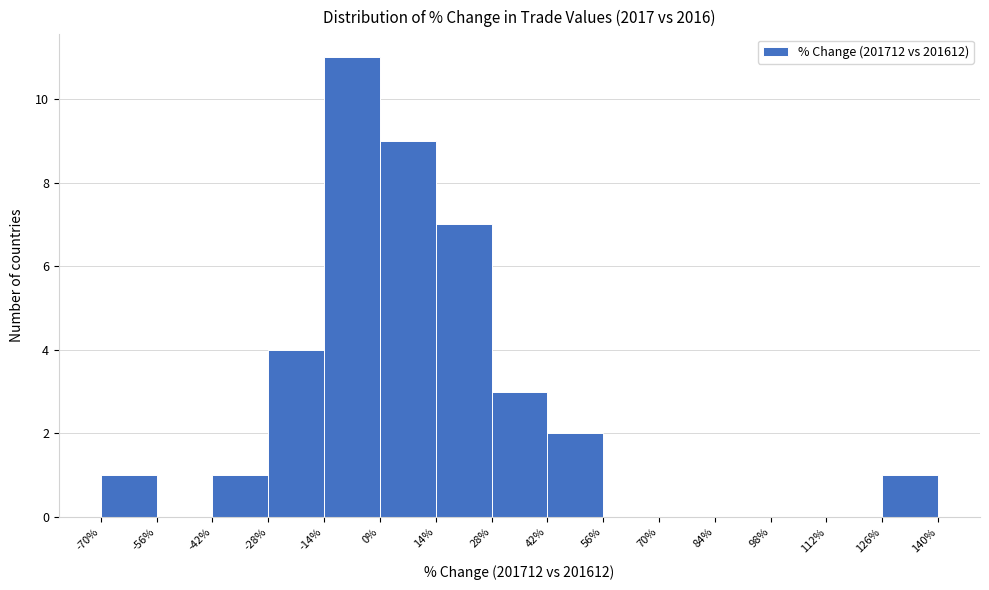

Reading left to right, list every bar in this chart as the range it spans on the x-axis followed by its height. The values are not printed on the chart, so give them approximately, as read against the axis.

-70% to -56%: 1
-56% to -42%: 0
-42% to -28%: 1
-28% to -14%: 4
-14% to 0%: 11
0% to 14%: 9
14% to 28%: 7
28% to 42%: 3
42% to 56%: 2
56% to 70%: 0
70% to 84%: 0
84% to 98%: 0
98% to 112%: 0
112% to 126%: 0
126% to 140%: 1